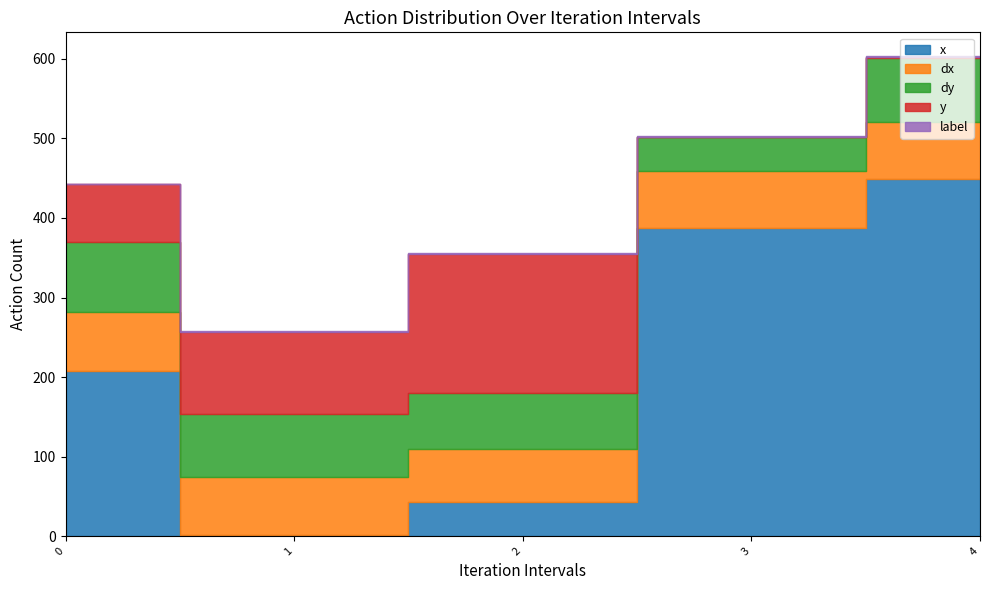

What is the approximate value of label at 1?

1.0